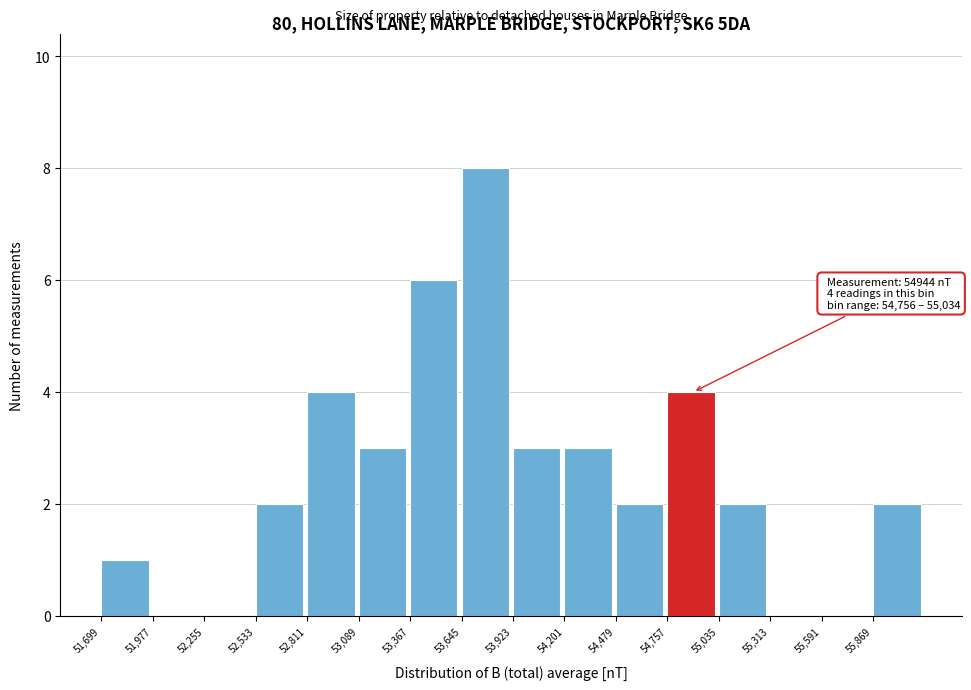

Which range on the x-axis has the tallest bar?

53650 to 53900